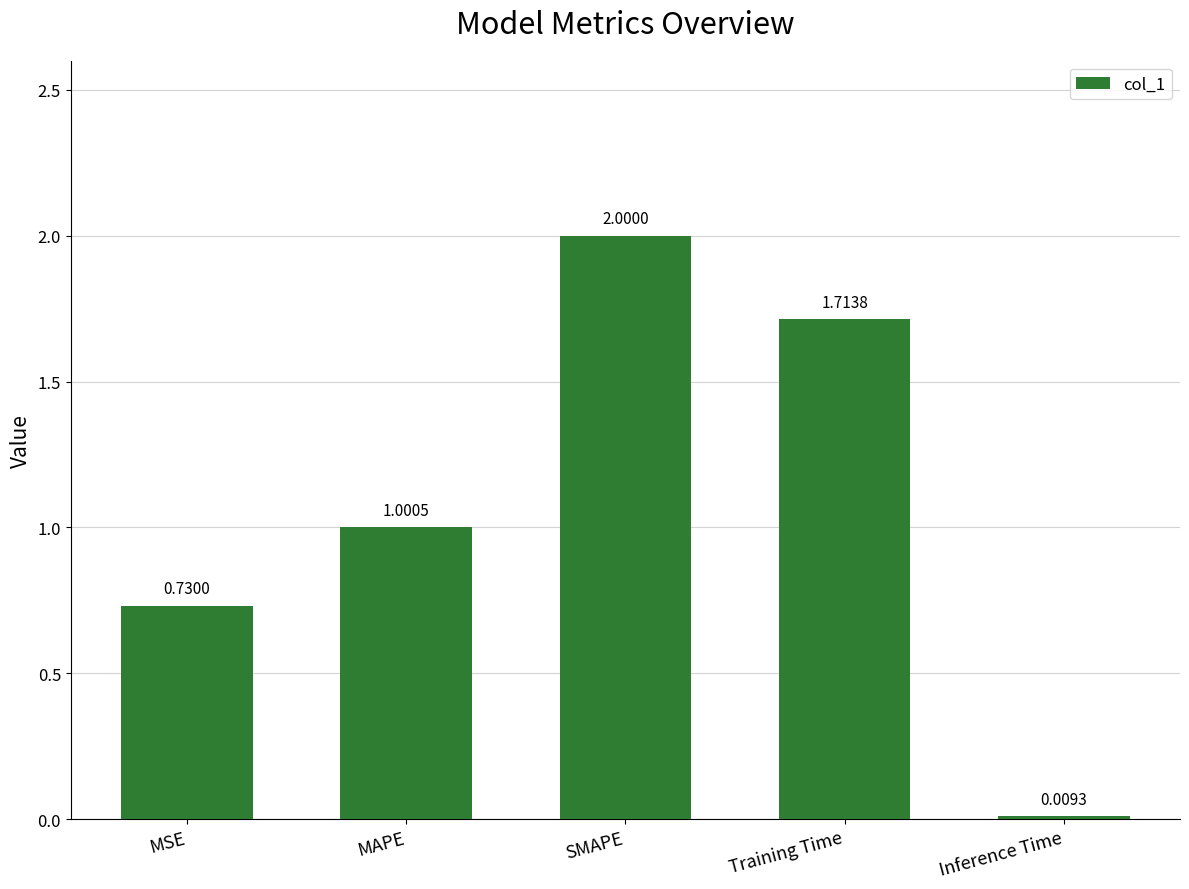

At which label does the data first exceed 1?

MAPE